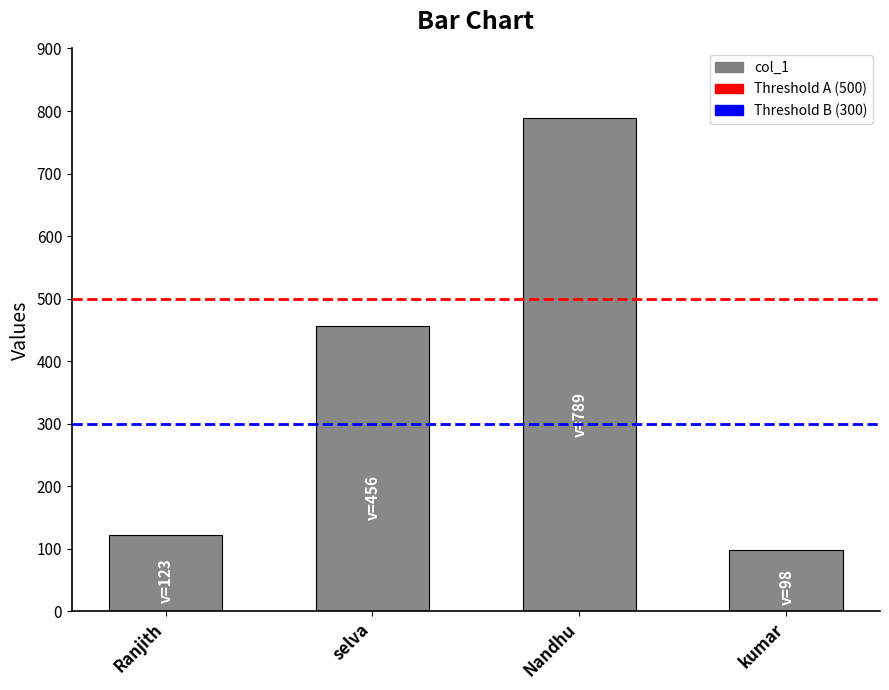

What is the label of the 4th bar from the left?

kumar